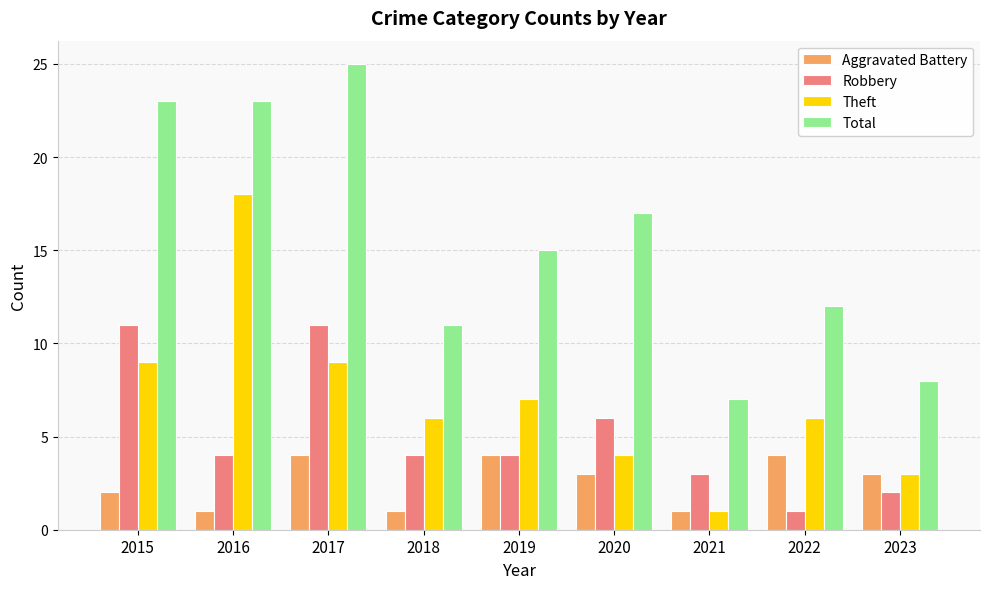

What is the value of the Theft bar at the 6th from the left?

4